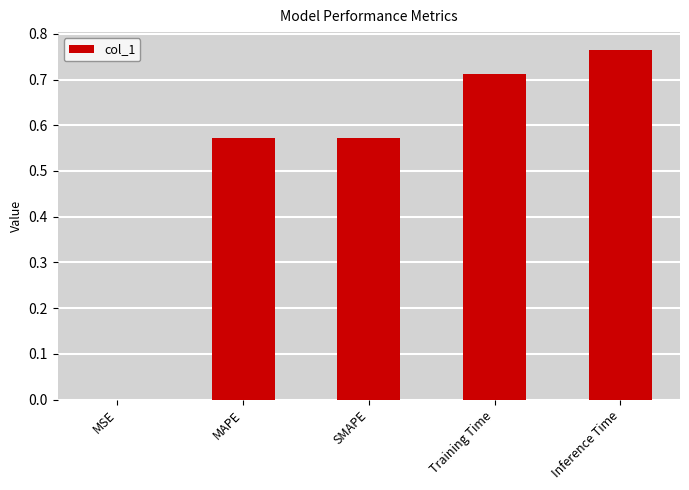

What is the sum of the values at MAPE and SMAPE?

1.1